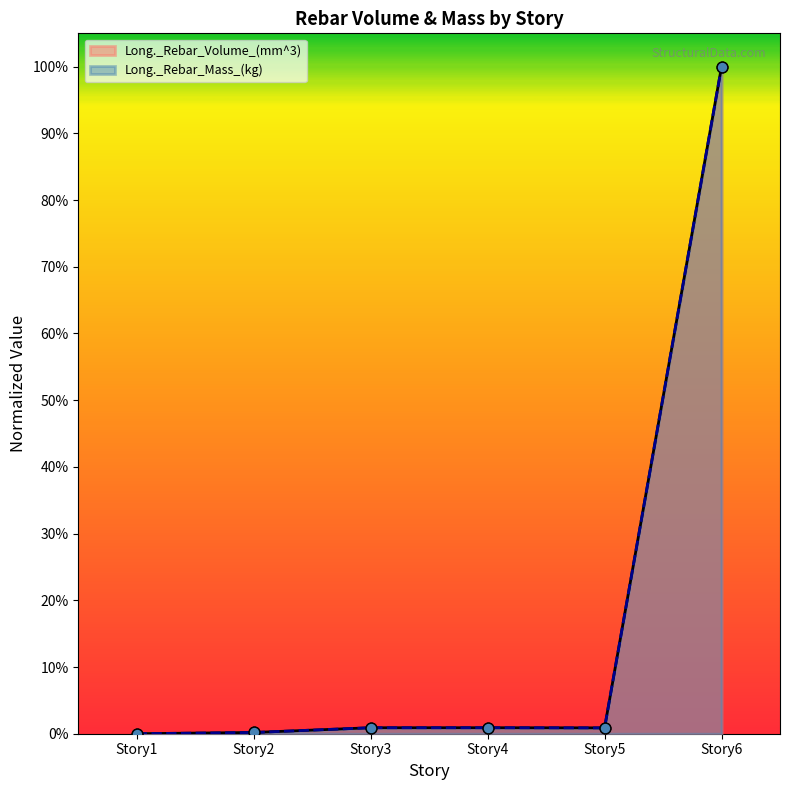

Which series has the largest Y range (max minus min)?

Long._Rebar_Volume_(mm^3)